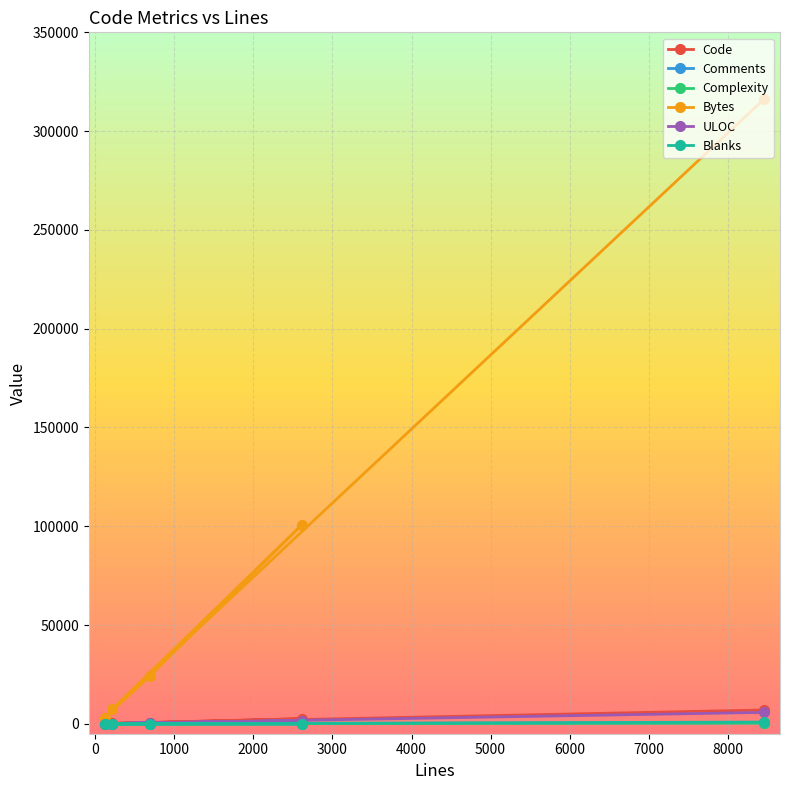

Which category has the lowest value in the Bytes series?

118